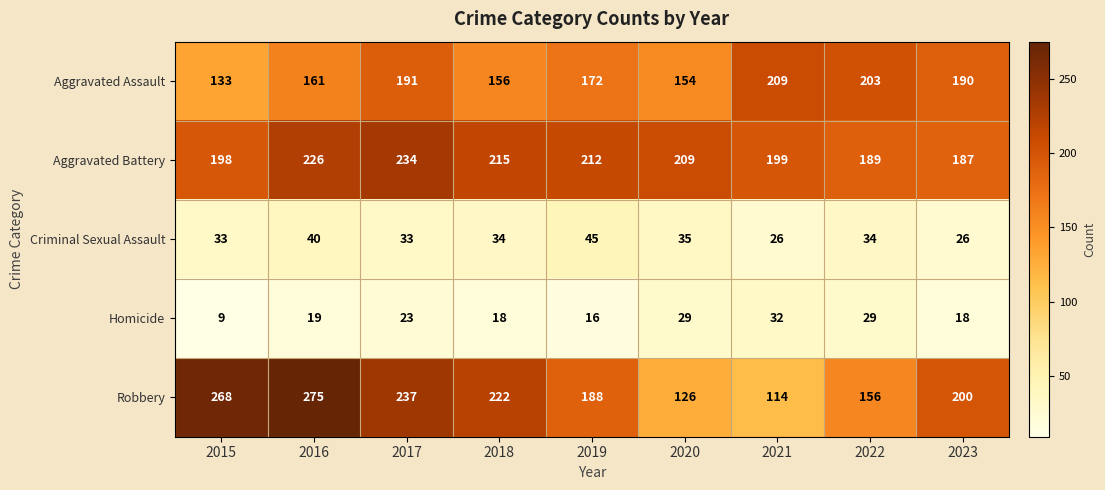

At which label is Aggravated Battery closest to 210?

2020